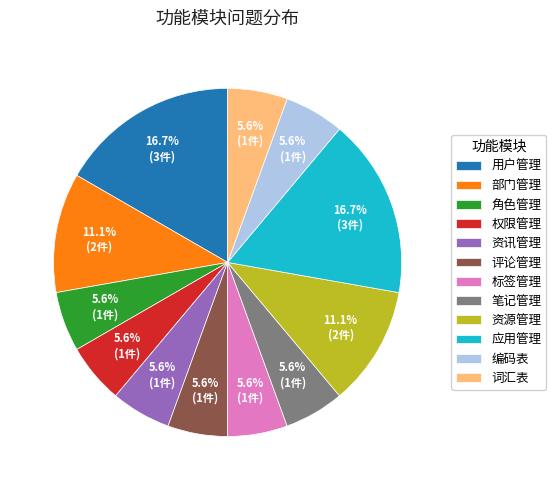

How much of the chart is everything except 标签管理?

94.4%